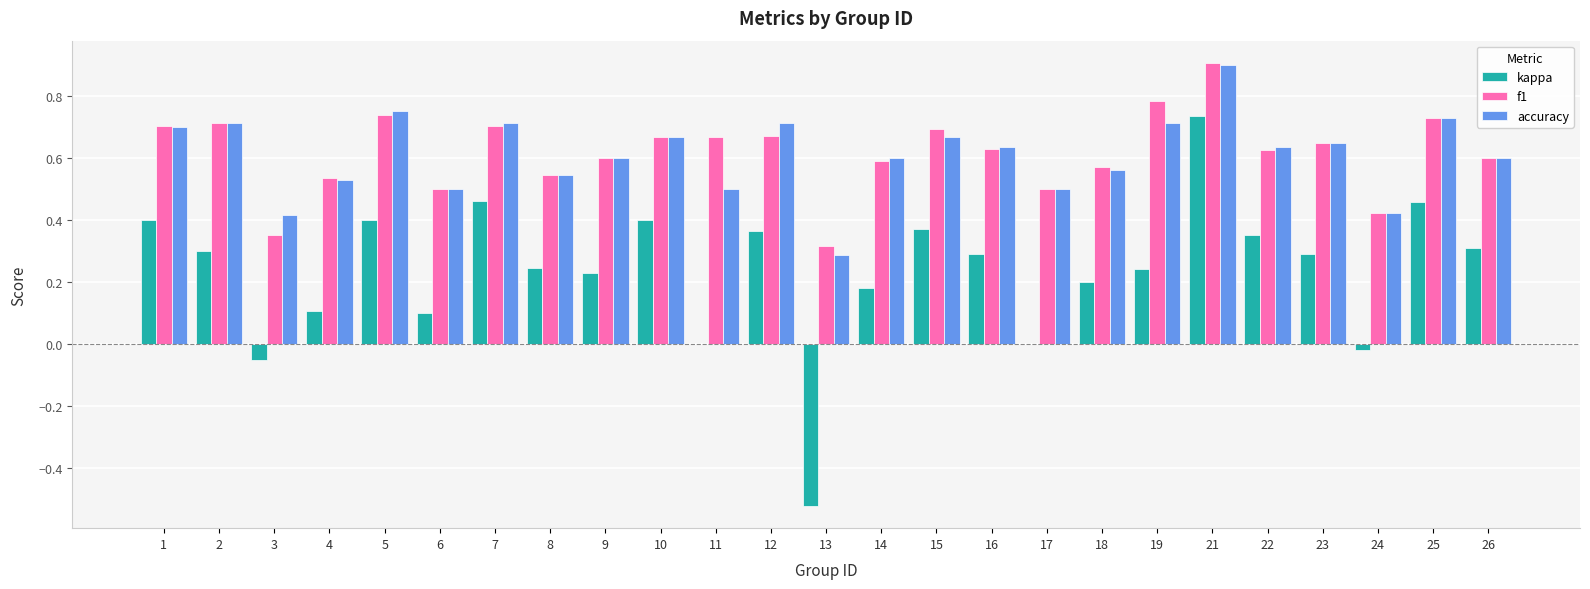

What is the sum of the accuracy values at 2 and 6?

1.2